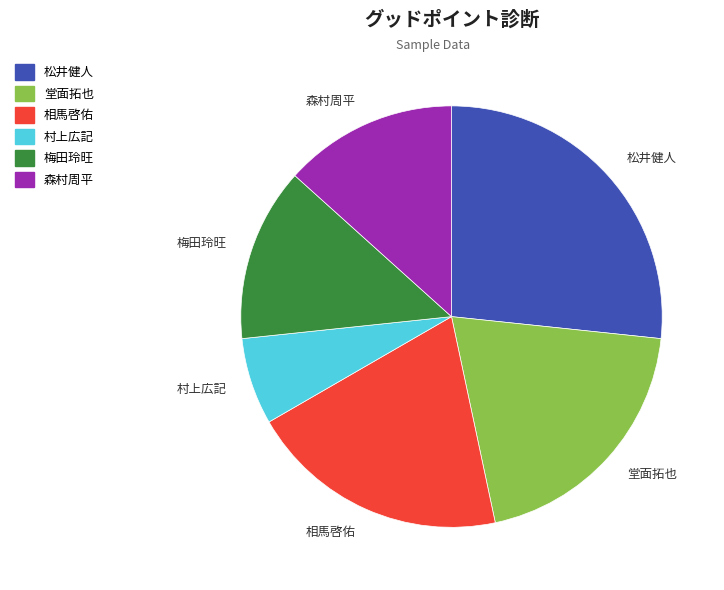

Is the sum of 堂面拓也 and 松井健人 greater than half?

No